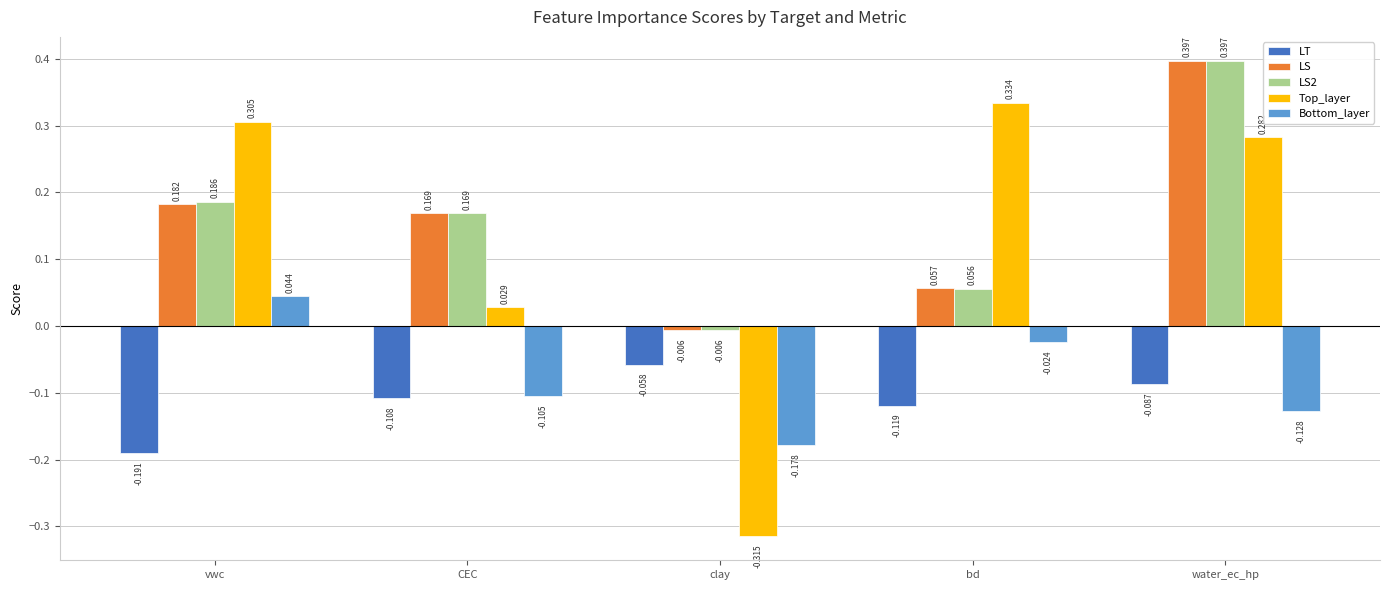

What is the label of the 1st bar from the left?

vwc